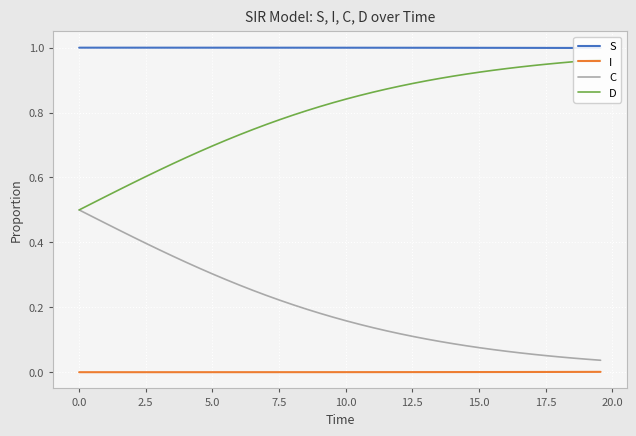

What are all the series names shown in the legend?

S, I, C, D